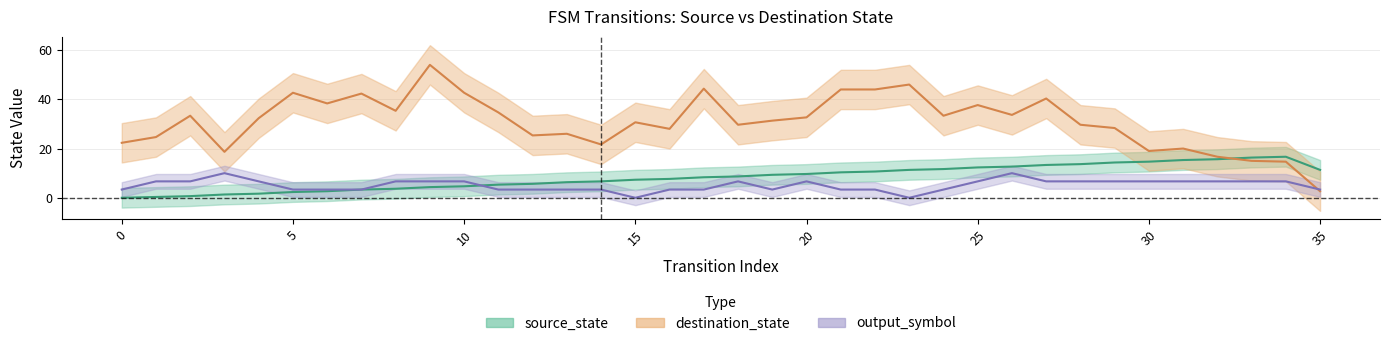

At which label is source_state closest to 8?

16